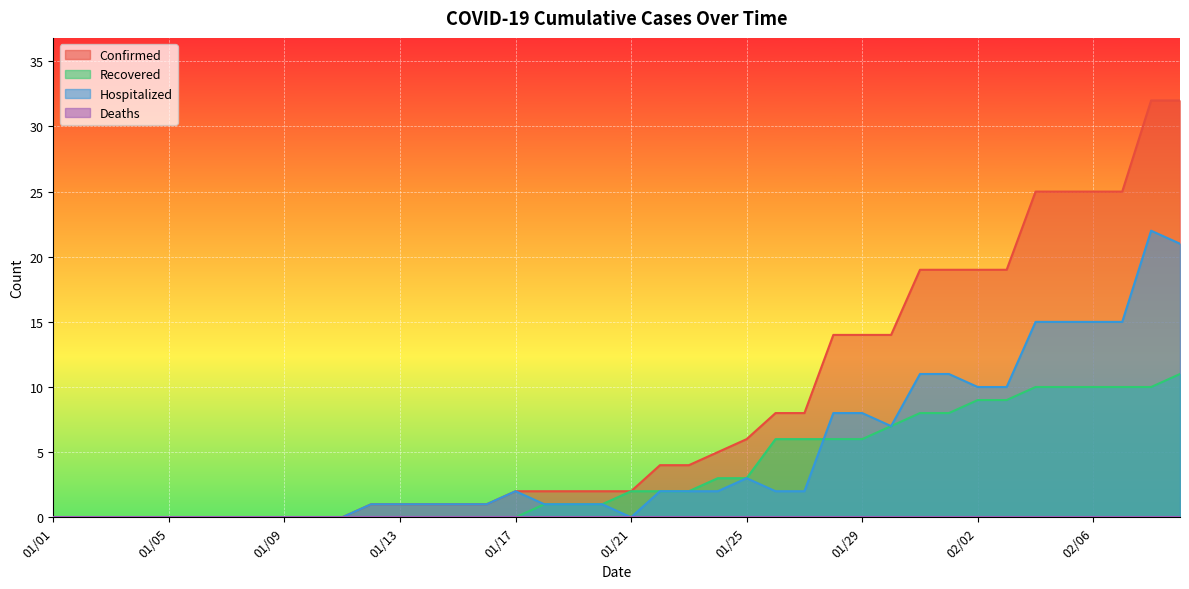

Is it true that Recovered equals 6 at 02/03?

False